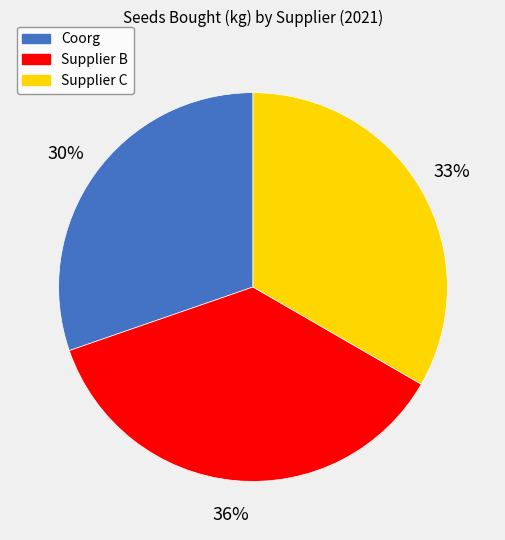

Approximately how many times larger is the value at Supplier B compared to Supplier C?

1.1